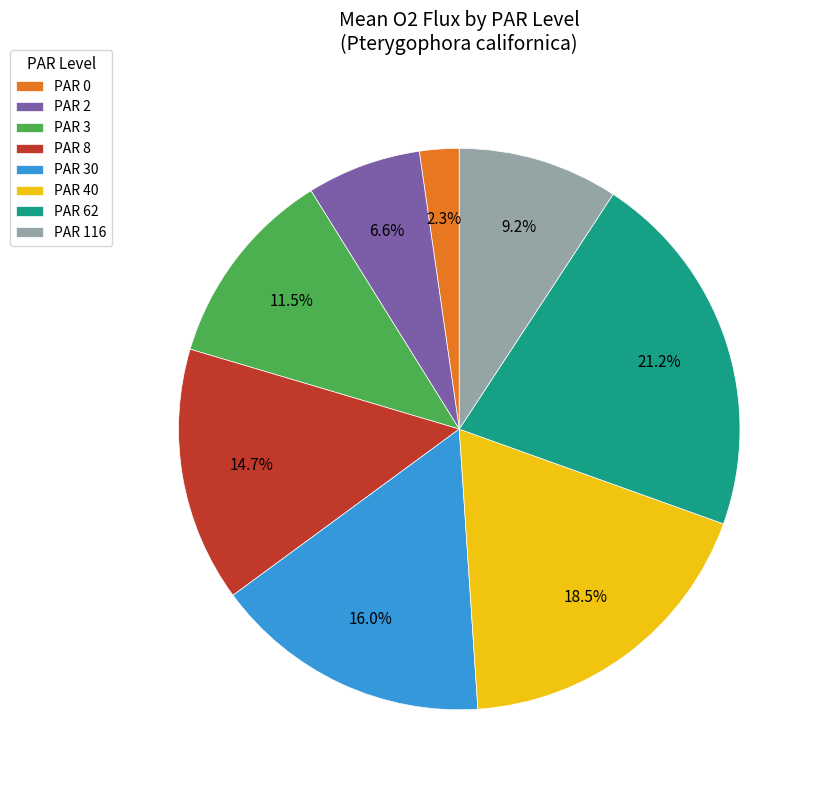

What is the largest slice in the pie chart?

PAR 62